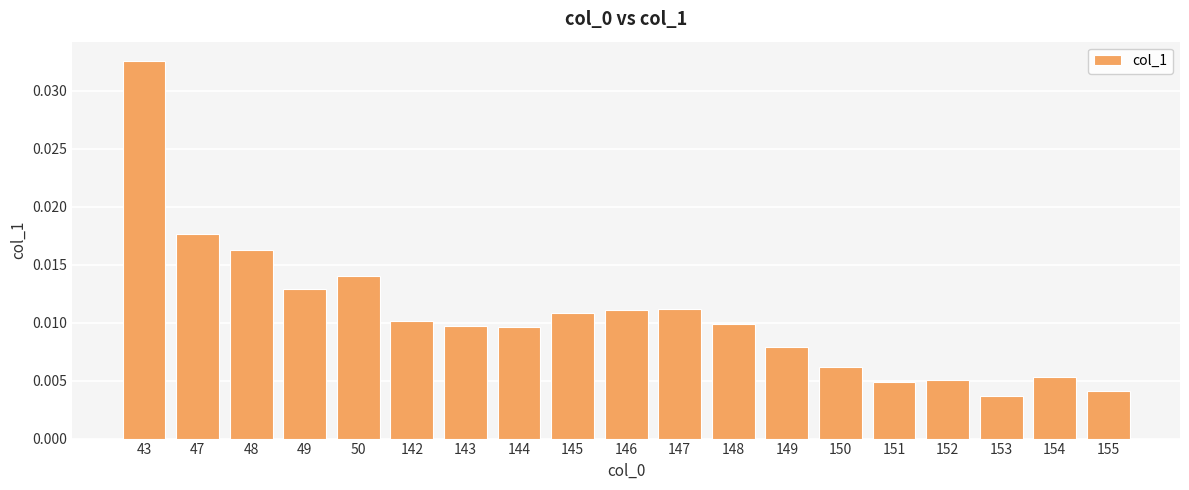

How many data points does each series have?

19